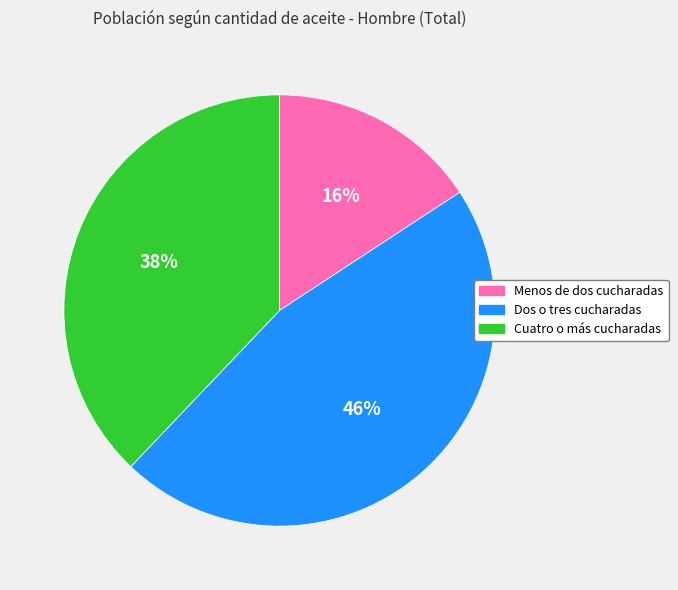

What percentage is the Cuatro o más cucharadas slice, to the nearest percent?

38%